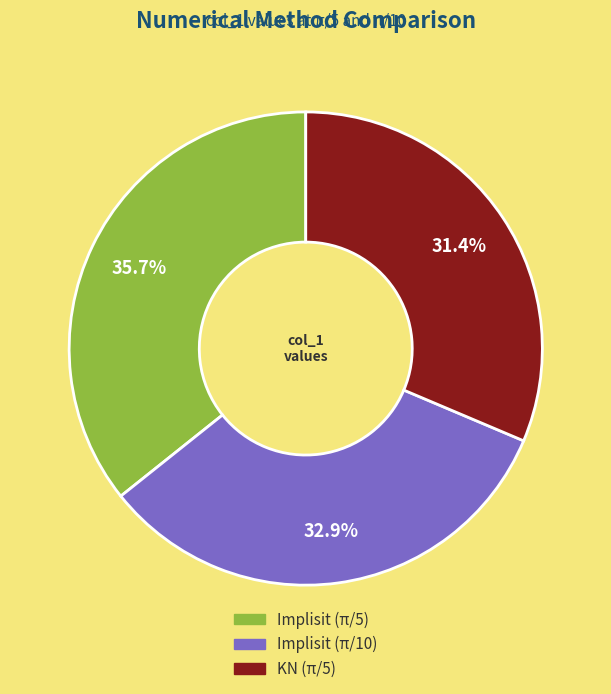

To the nearest percent, what is the combined percentage of KN (π/5) and Implisit (π/10)?

64%